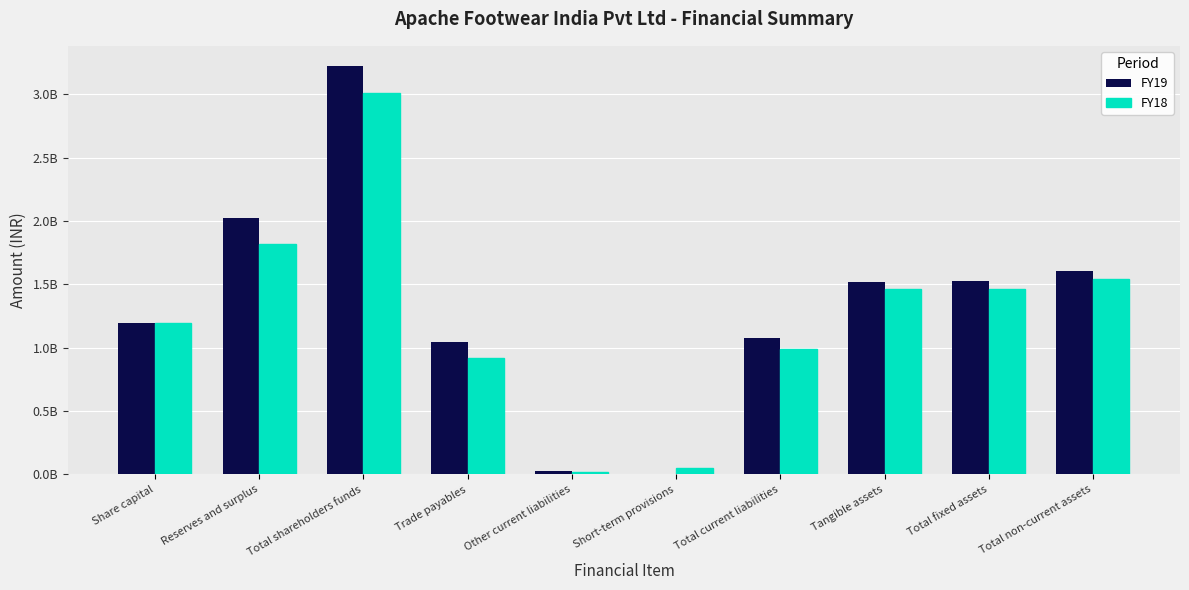

Reading right to left, transcribe all the data shown in this chart.

FY19: Total non-current assets=1608837441	Total fixed assets=1523450581	Tangible assets=1522595207	Total current liabilities=1078267850	Short-term provisions=4295356	Other current liabilities=25306852	Trade payables=1048665642	Total shareholders funds=3222614989	Reserves and surplus=2028256239	Share capital=1194358750
FY18: Total non-current assets=1541797136	Total fixed assets=1462605027	Tangible assets=1461610928	Total current liabilities=988557031	Short-term provisions=50027014	Other current liabilities=19901093	Trade payables=918628924	Total shareholders funds=3012350812	Reserves and surplus=1817992062	Share capital=1194358750